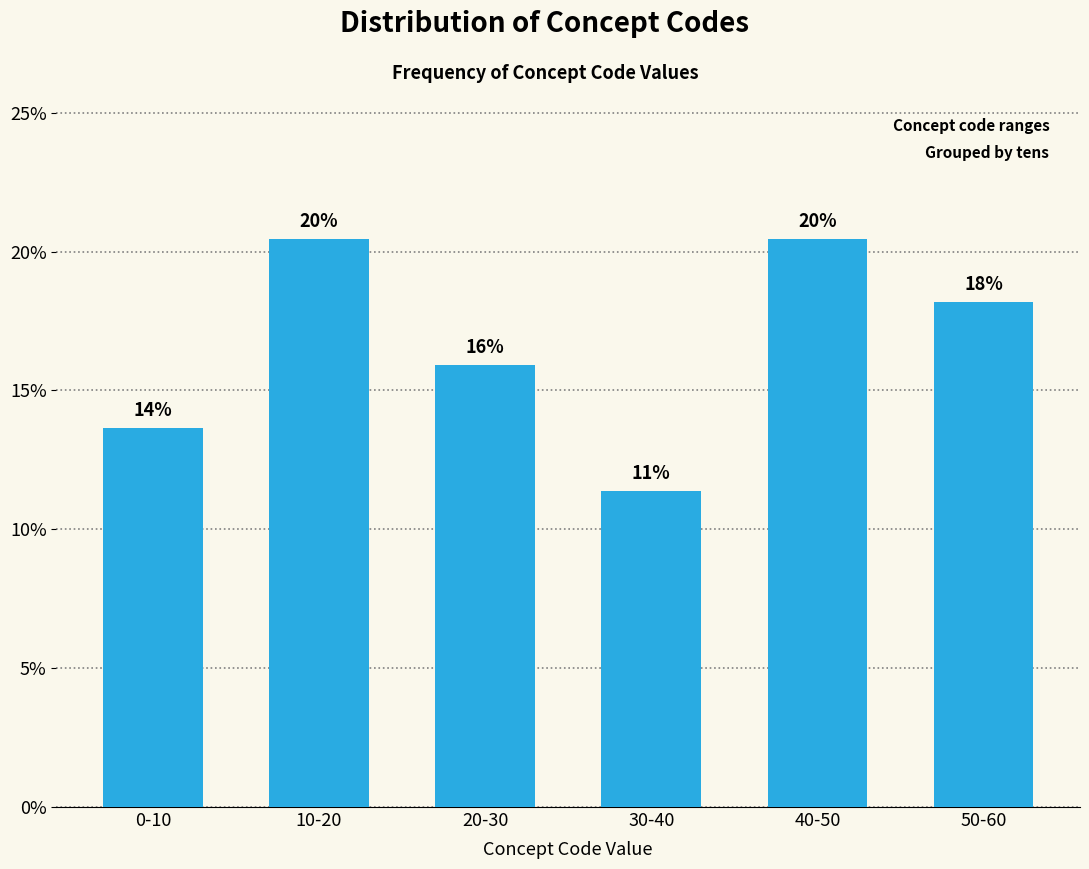

Does the chart contain any negative values?

No